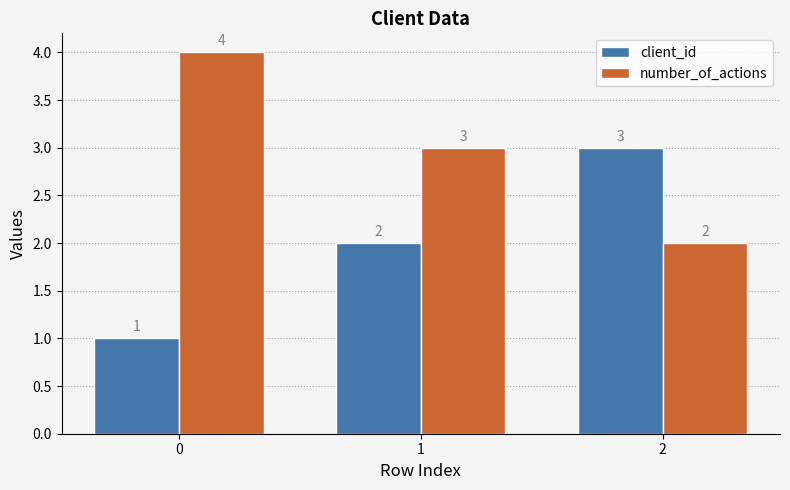

Reading right to left, extract all data points from this chart.

client_id: 3	2	1
number_of_actions: 2	3	4